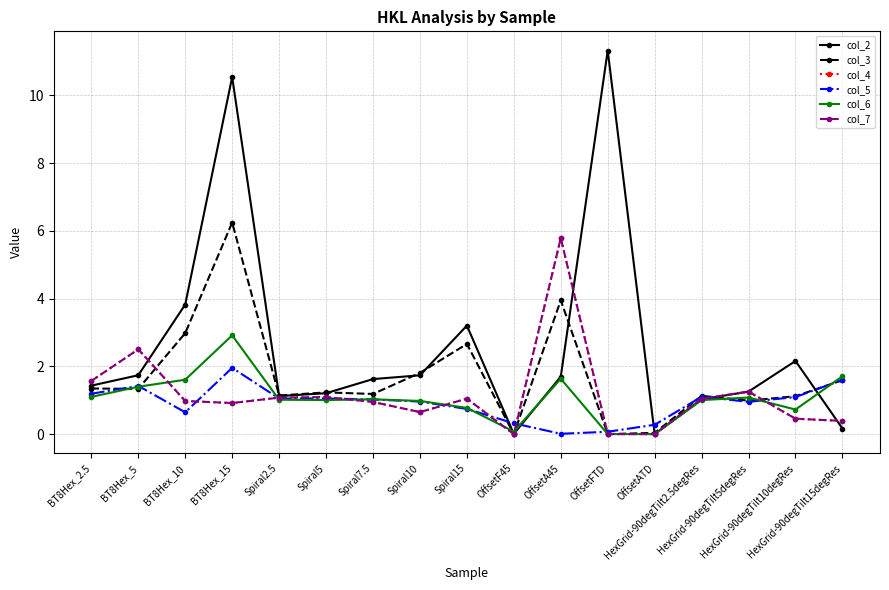

Which series has the widest spread of values?

col_2